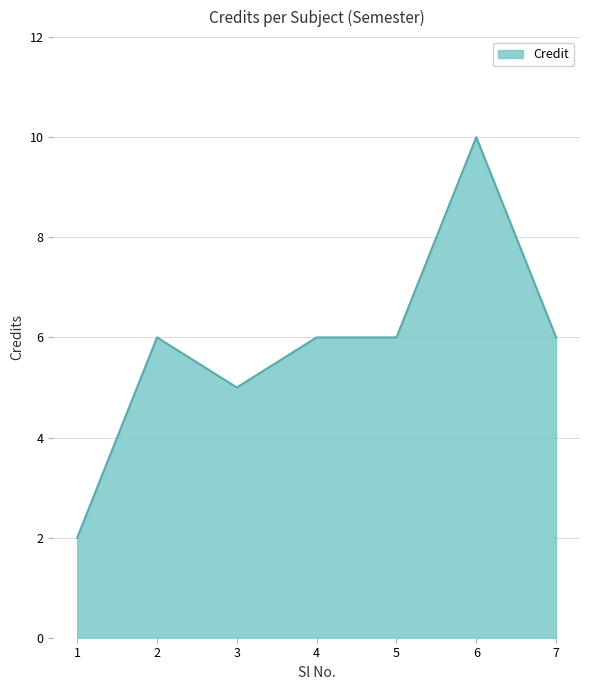

What is the minimum value shown in the chart?

2